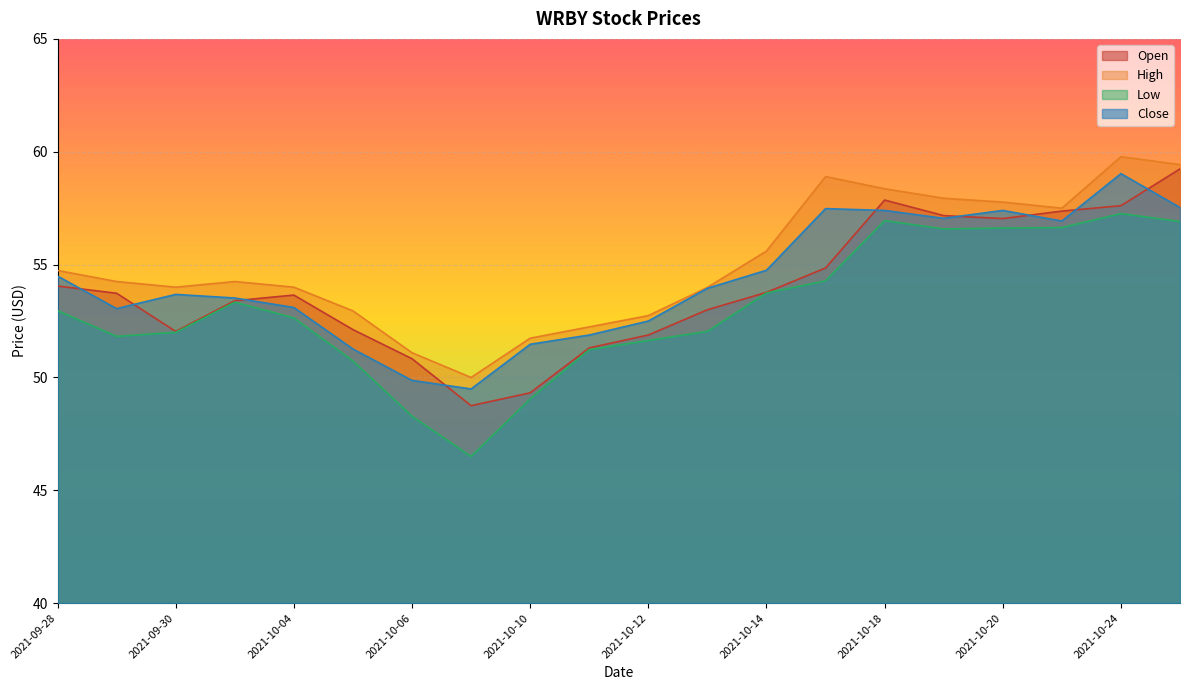

Reading left to right, list all the values displayed in this chart.

open: 54.0	53.7	52.0	53.4	53.7	52.1	50.8	48.8	49.3	51.3	51.9	53.0	53.8	54.8	57.9	57.2	57.0	57.4	57.6	59.2
high: 54.7	54.2	54.0	54.2	54.0	53.0	51.1	50.0	51.7	52.2	52.7	54.0	55.6	58.9	58.4	57.9	57.8	57.5	59.8	59.4
low: 53.0	51.8	52.0	53.3	52.6	50.7	48.3	46.5	49.0	51.2	51.6	52.0	53.7	54.3	57.0	56.6	56.6	56.6	57.3	56.9
close: 54.5	53.0	53.7	53.5	53.1	51.3	49.9	49.5	51.5	51.9	52.5	54.0	54.8	57.5	57.4	57.0	57.4	56.9	59.0	57.5